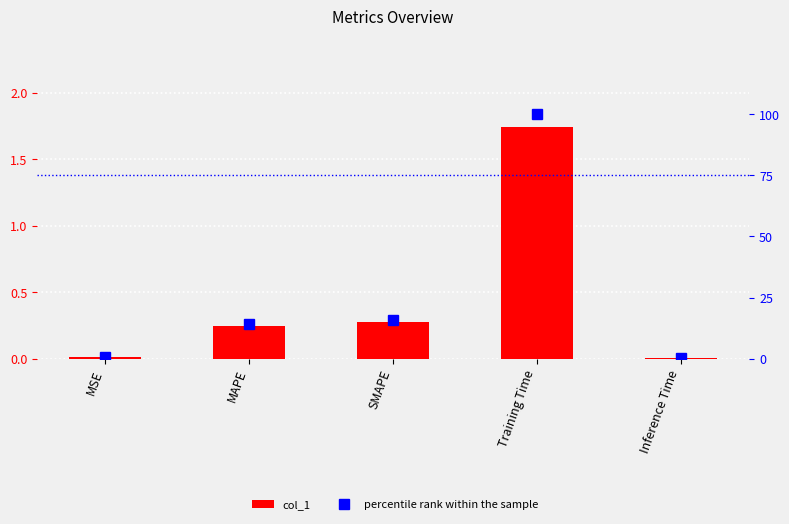

Reading right to left, transcribe all the data shown in this chart.

col_1: 0.0	1.7	0.3	0.2	0.0
percentile rank within the sample: 0.3	100.0	16.0	14.0	0.6